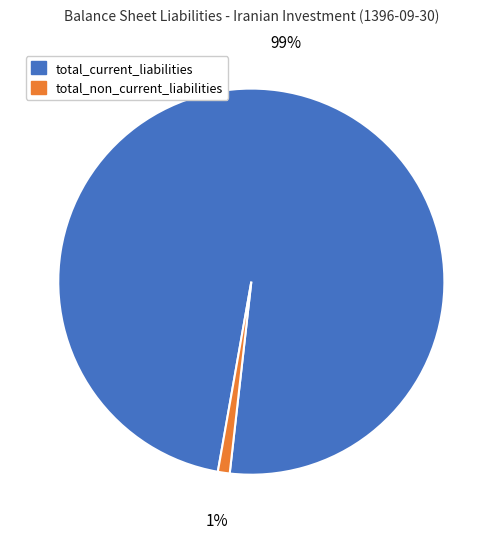

What is the largest slice in the pie chart?

total_current_liabilities